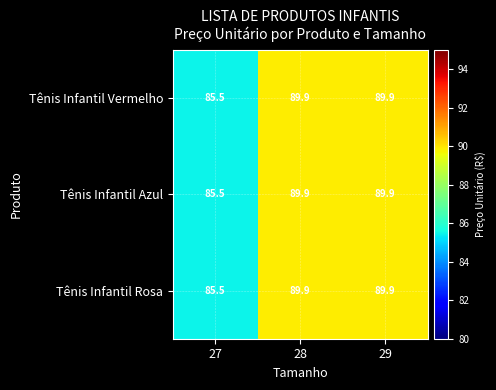

The value of Tênis Infantil Azul at 27 is 132.6. True or false?

False